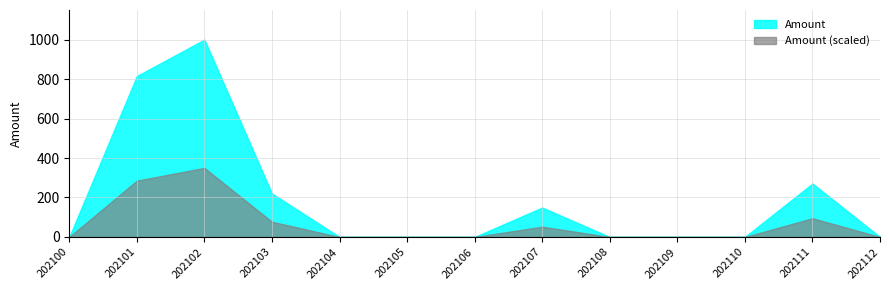

How many data points does each series have?

13